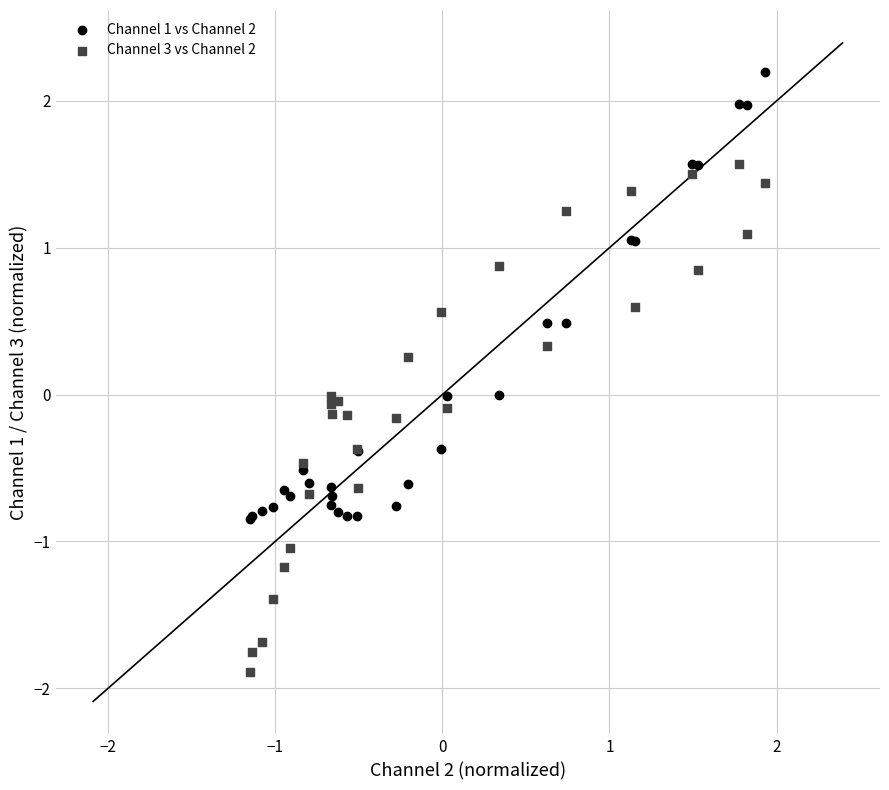

Which series has the widest spread of Y values?

Channel 3 vs Channel 2